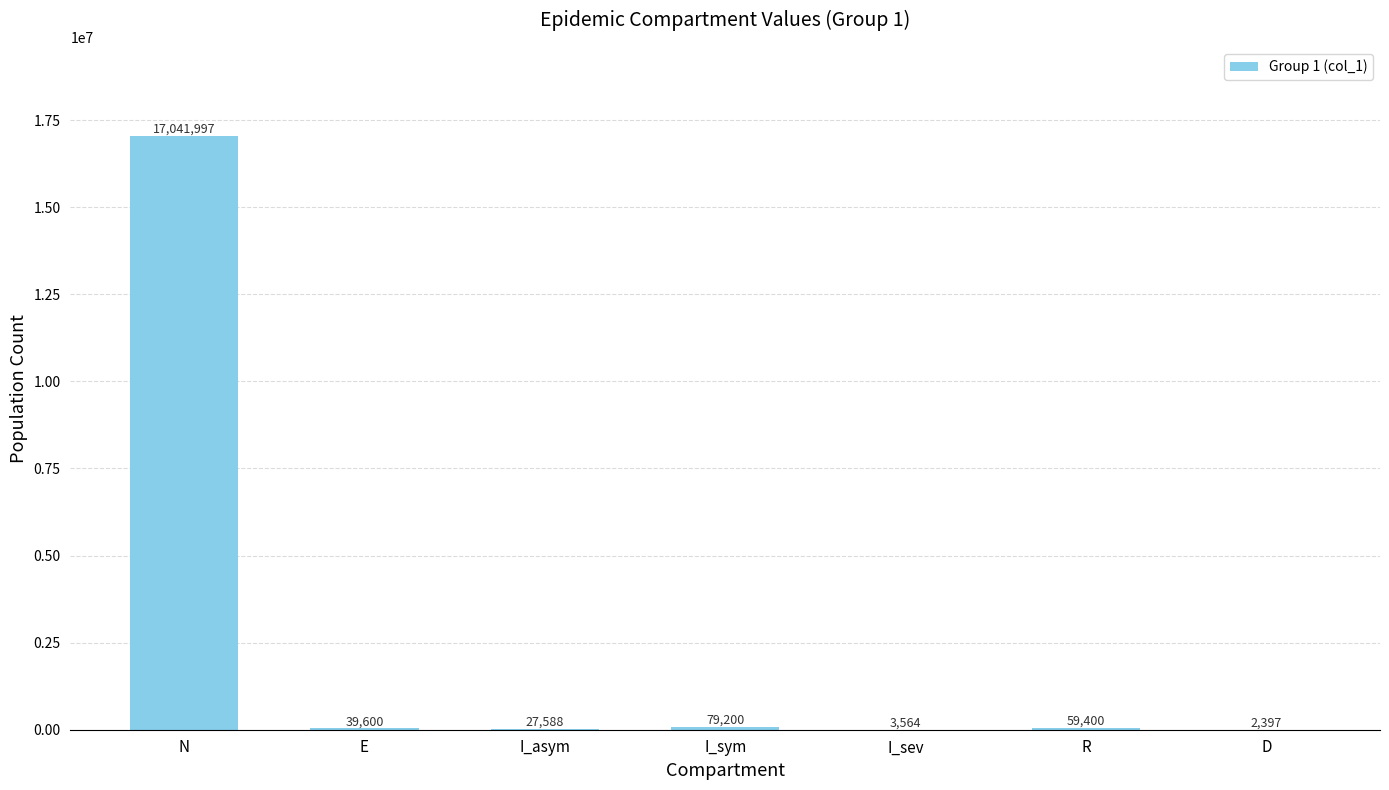

The value at R is 59400. True or false?

True